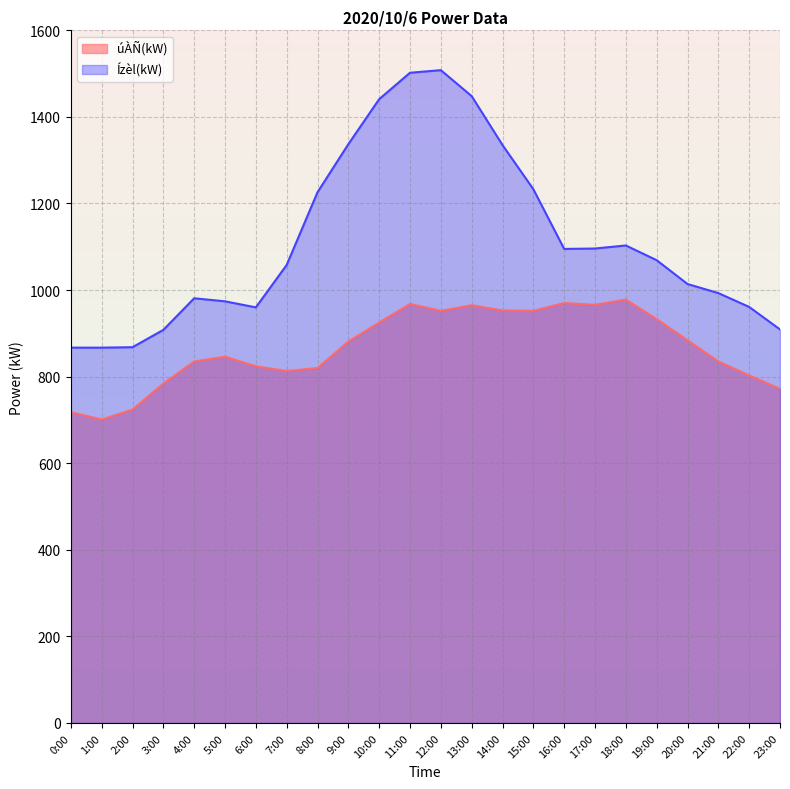

List the series in order of their peak value, lowest first.

úÀÑ(kW), Ízèl(kW)